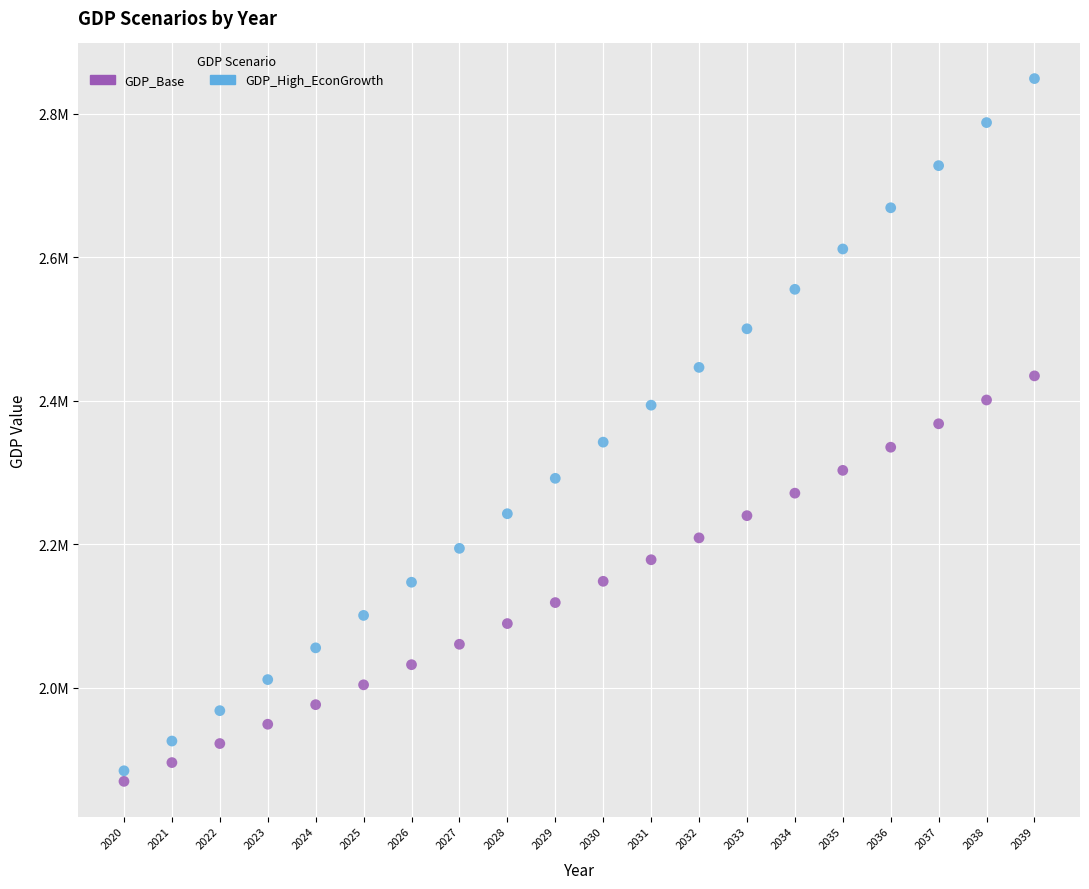

What are all the series names shown in the legend?

GDP_Base, GDP_High_EconGrowth